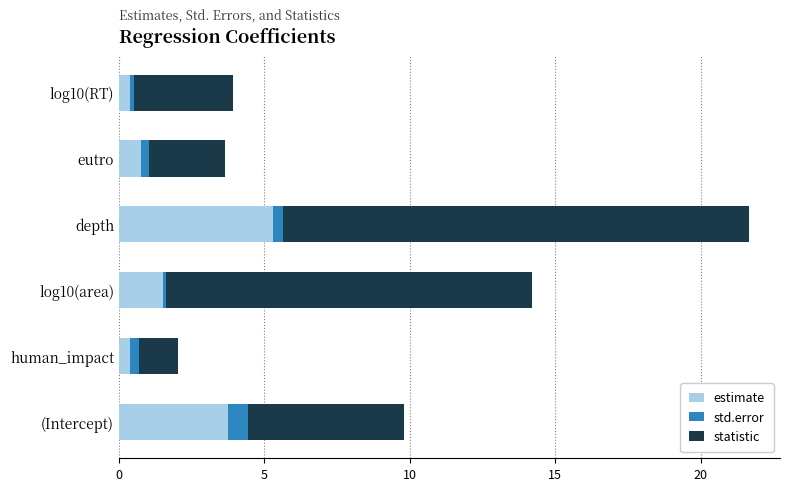

What are all the series names shown in the legend?

estimate, std.error, statistic